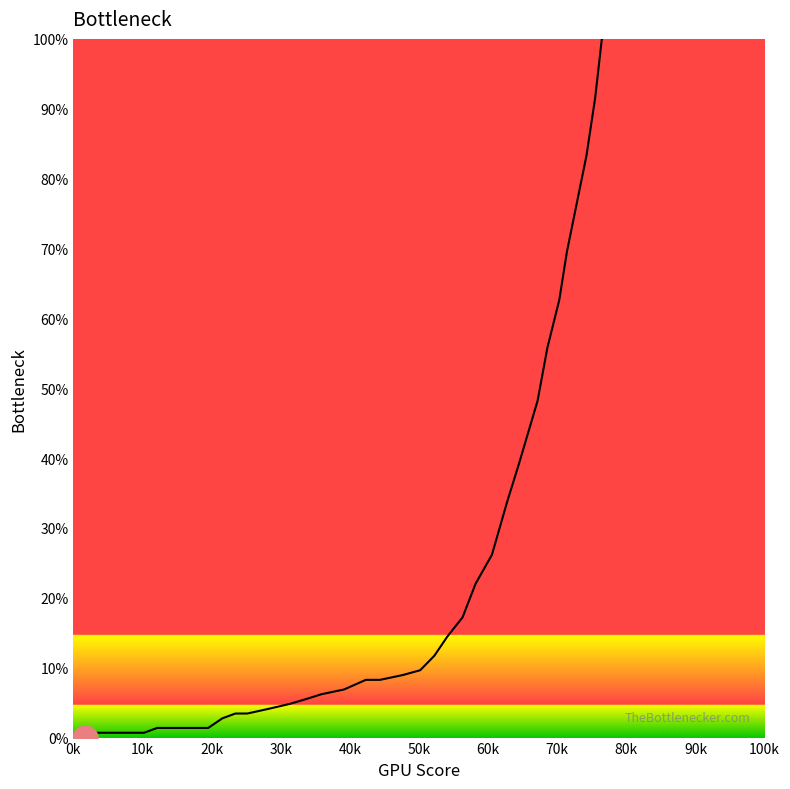

How many values are above zero?

39